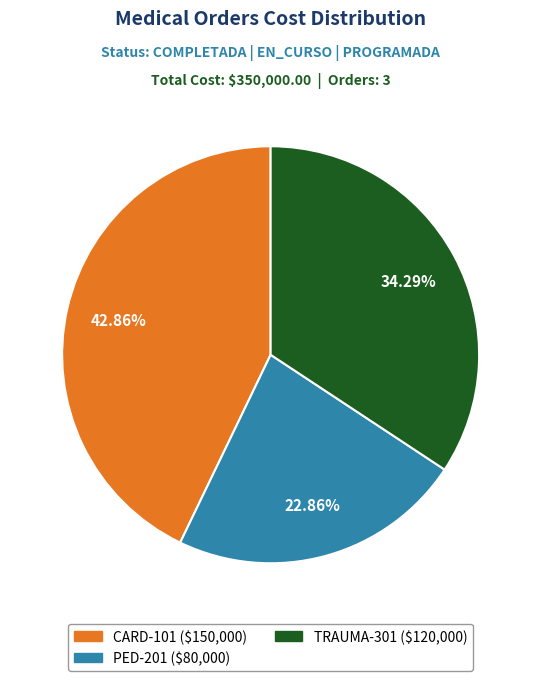

Is it true that PED-201 is 23% of the pie?

True